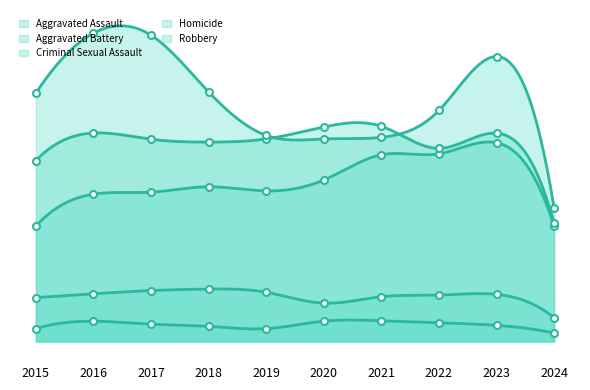

What is the lowest value of the Aggravated Battery series?

4591